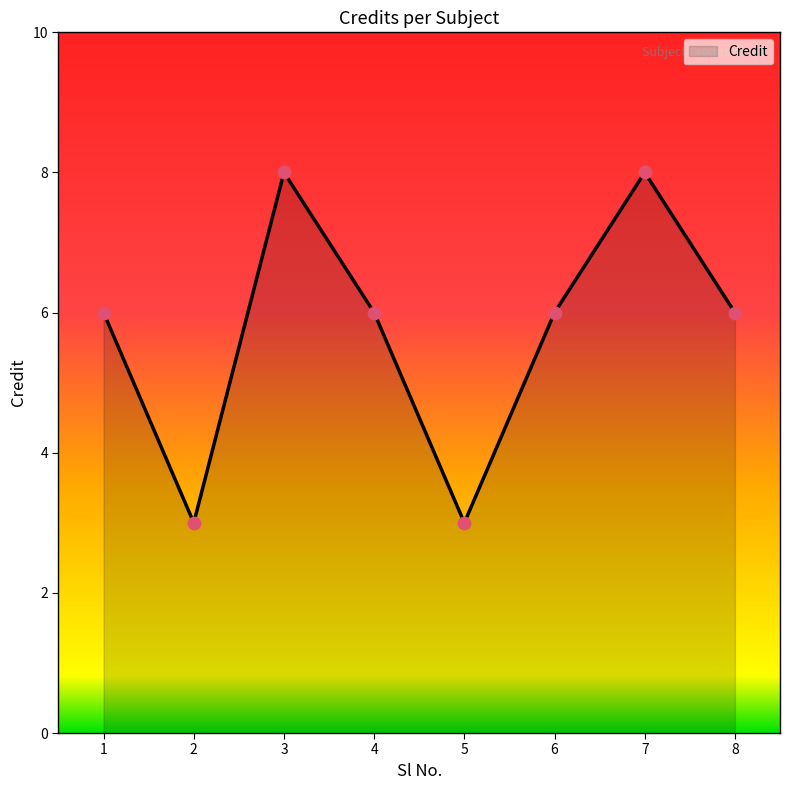

Approximately how many times larger is the value at 2 compared to 7?

0.4